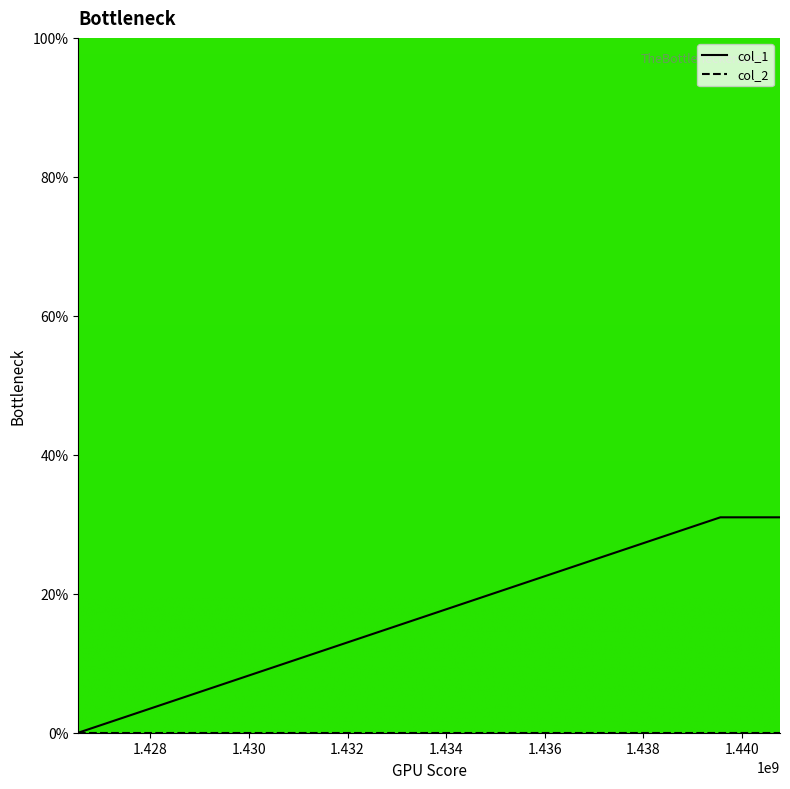

Which series has the largest range (max minus min)?

col_1